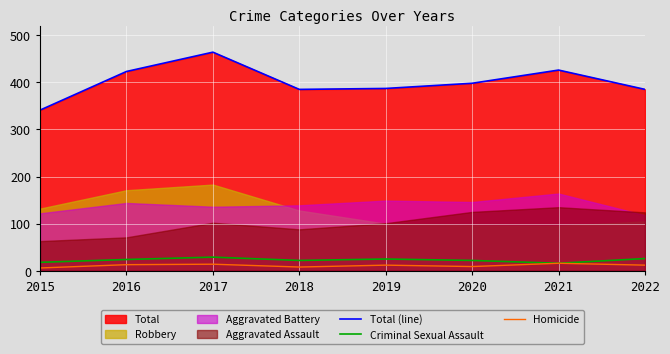

Is it true that Total (line) equals 221 at 2020?

False